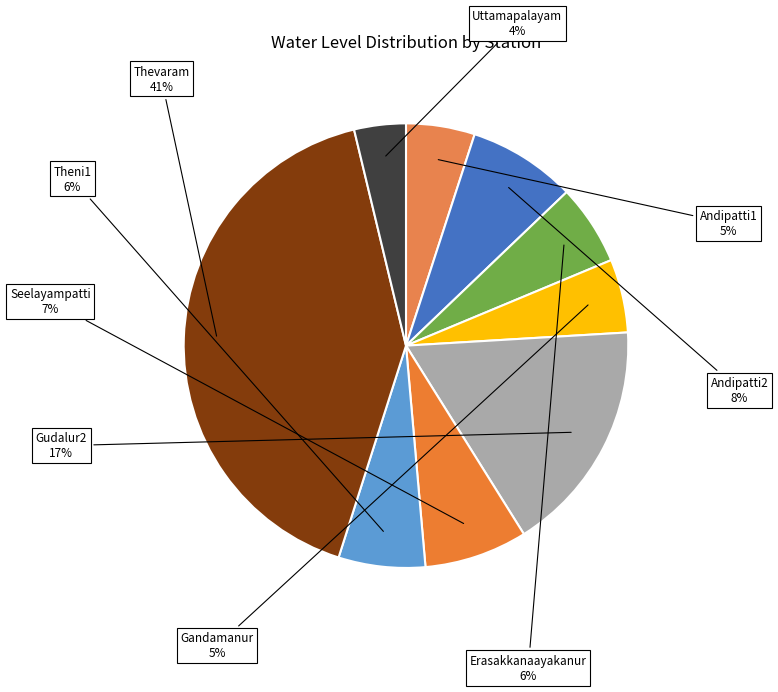

Which slice is the smallest?

Uttamapalayam